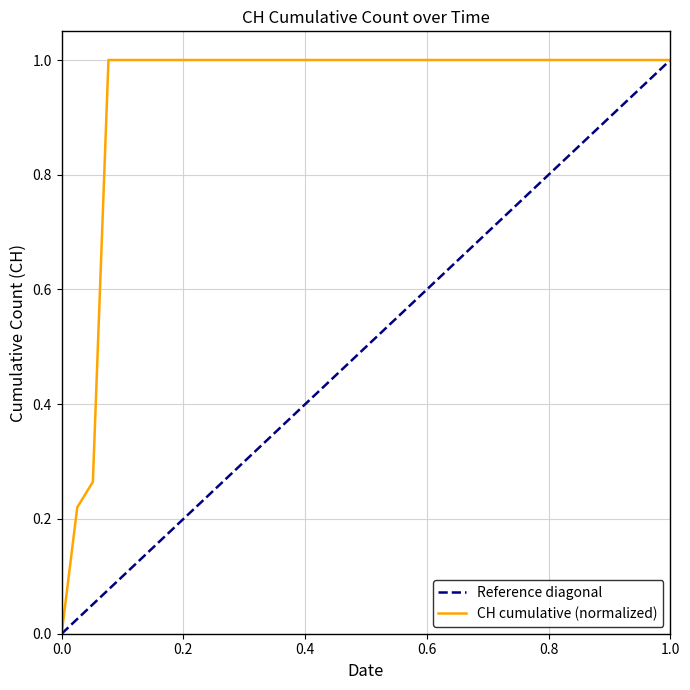

The CH cumulative (normalized) series shows 1.7 at 1.0. True or false?

False